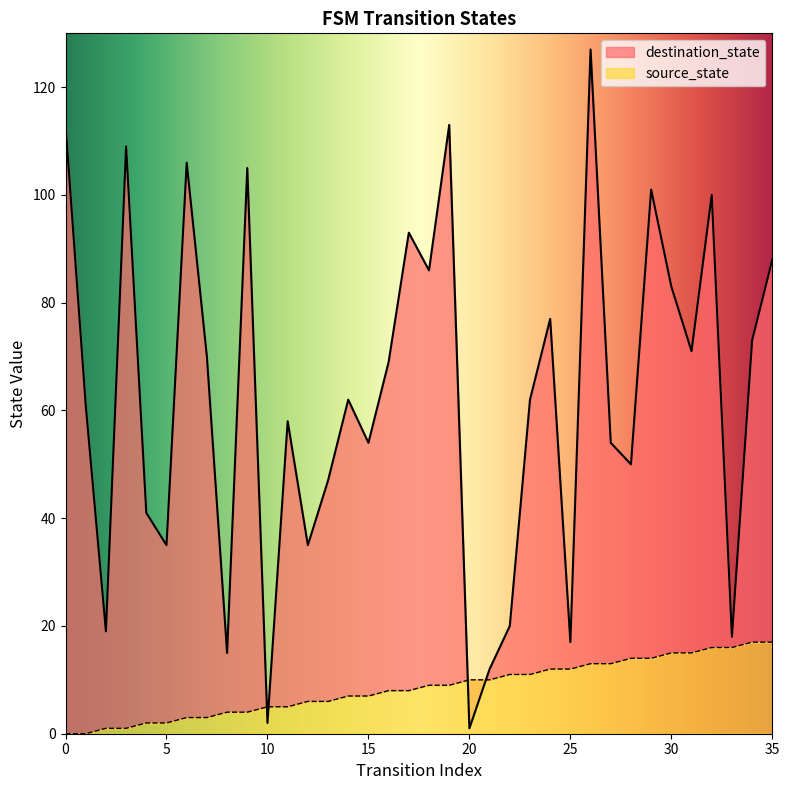

How many distinct data groups are displayed?

2